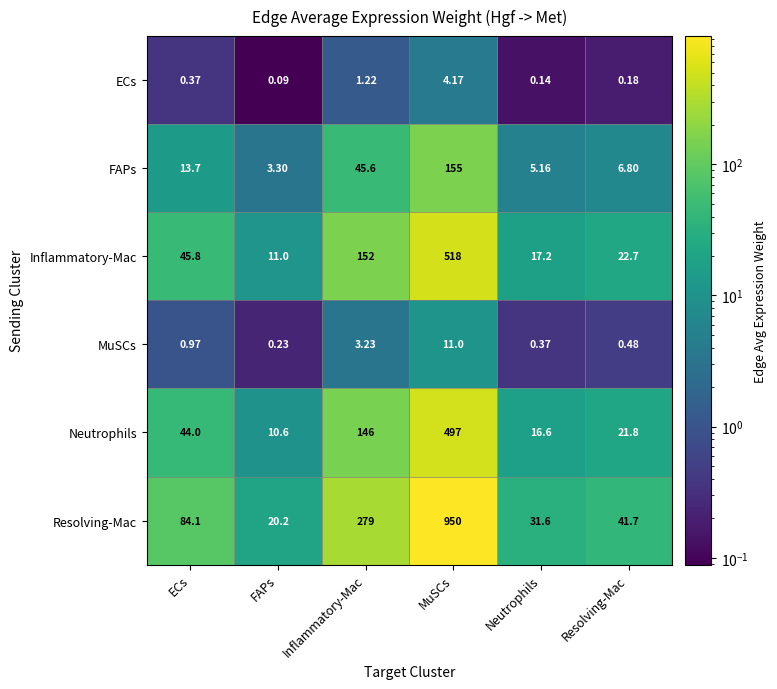

Rank the series at Neutrophils from lowest to highest value.

ECs, MuSCs, FAPs, Neutrophils, Inflammatory-Mac, Resolving-Mac